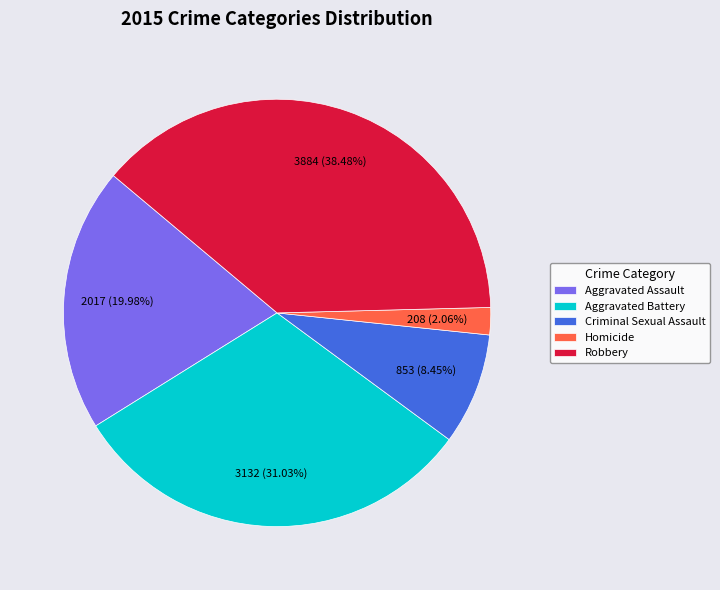

True or false: Robbery accounts for 38% of the total.

True